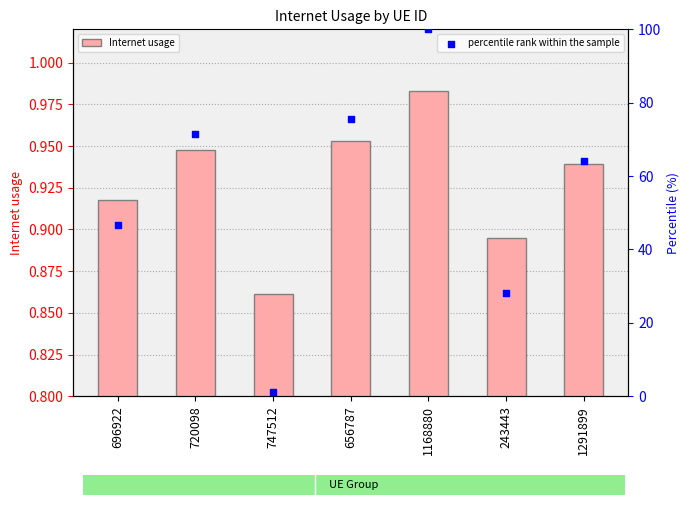

What is the total value across all series at 720098?

72.3